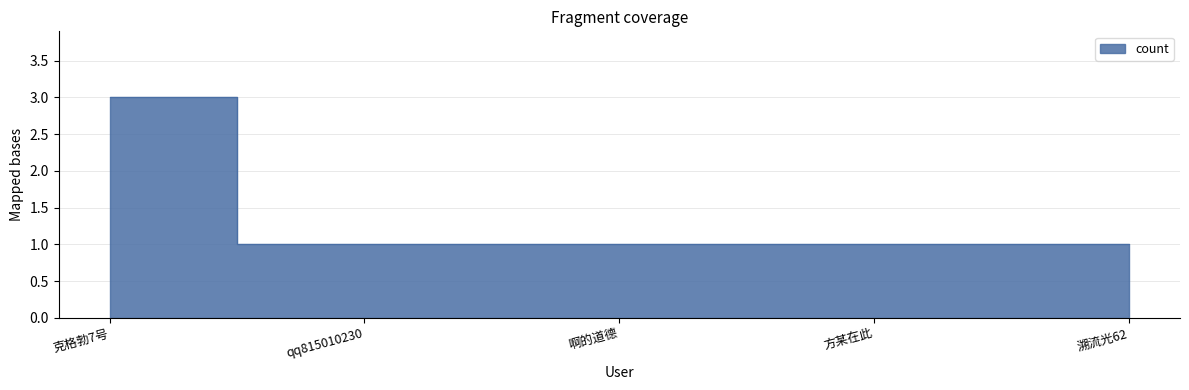

List the labels in order of value, smallest first.

qq815010230, 啊的道德, 方某在此, 溯流光62, 克格勃7号